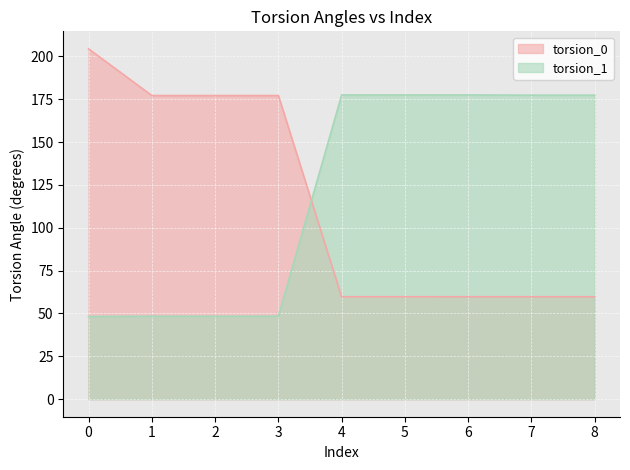

Between 0 and 5, which series saw the biggest shift?

torsion_0